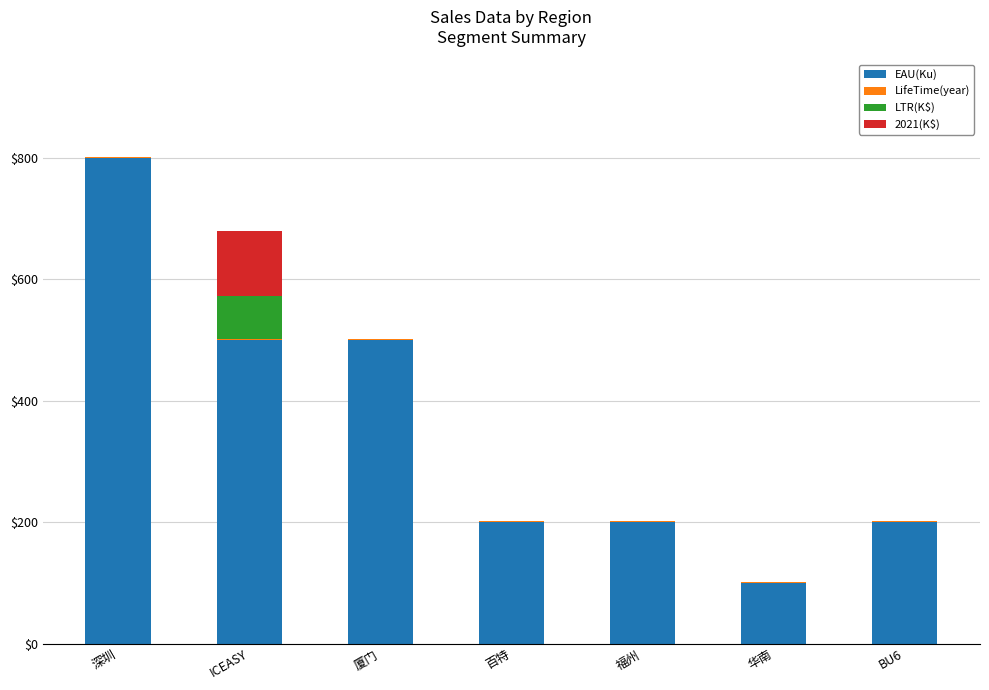

At which category is the sum across all series the highest?

深圳